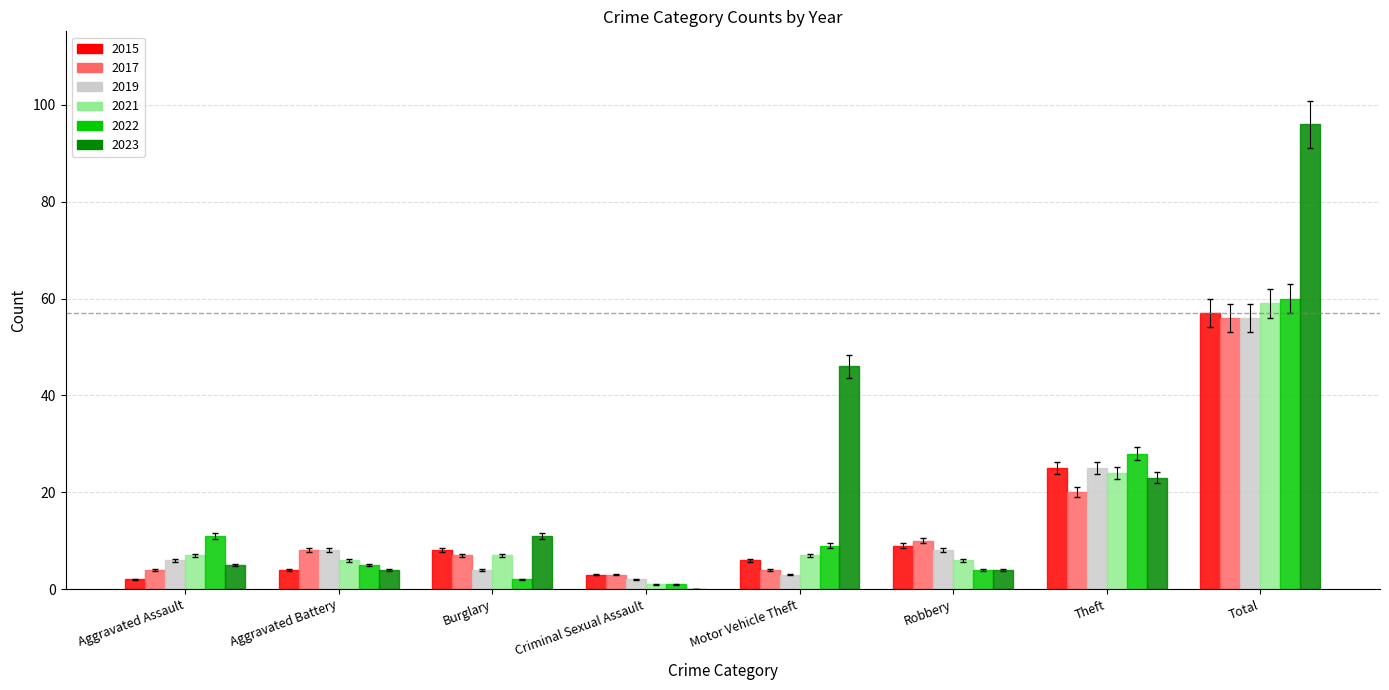

The 2021 series shows 25 at Total. True or false?

False